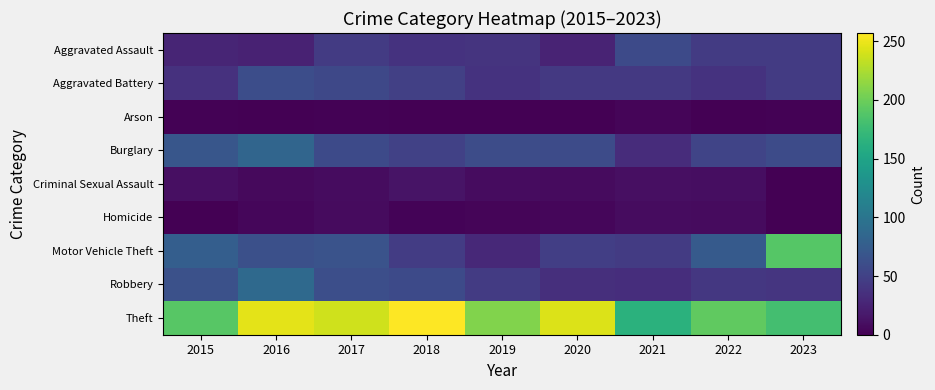

What is the total value across all series at 2017?

544